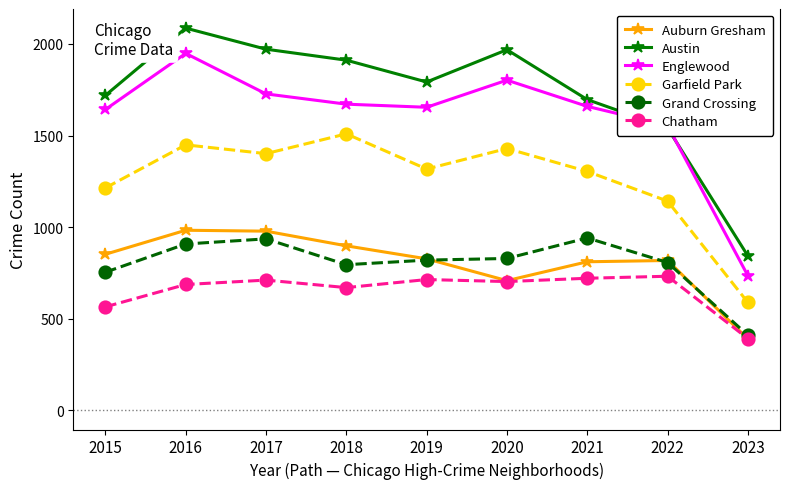

Which series ends up on top after the final intersection of Englewood and Austin?

Austin